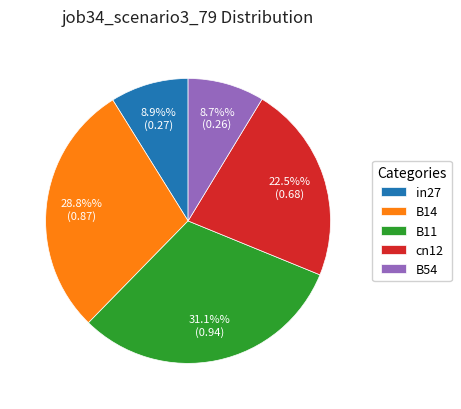

Which slice is the largest?

B11